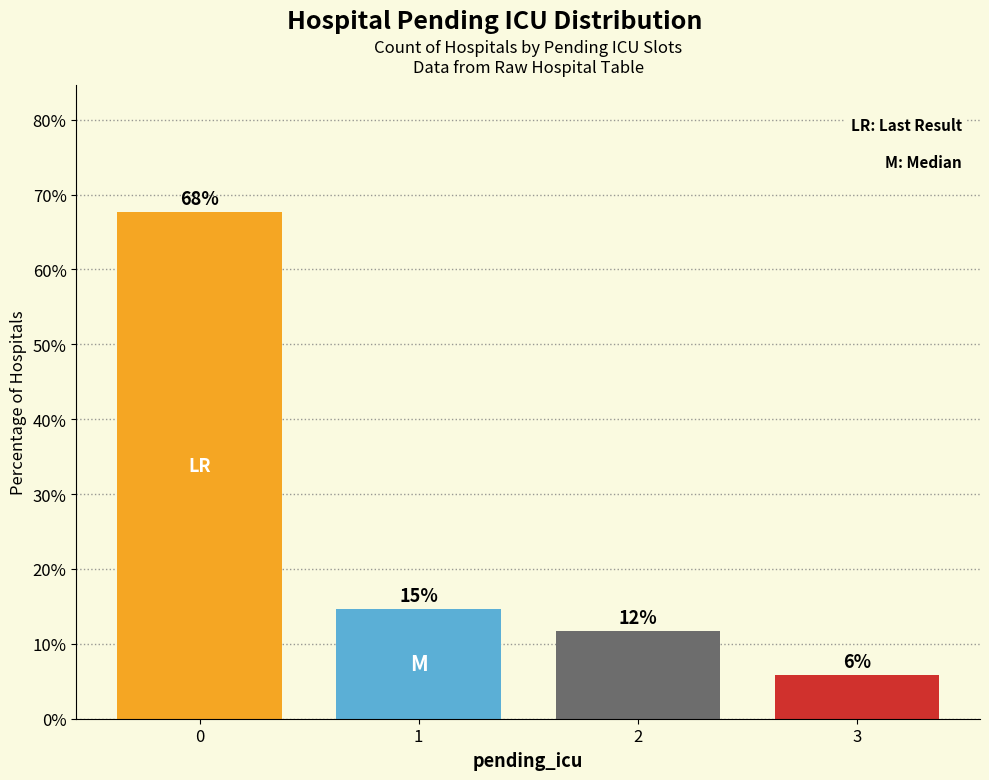

How many bars are there in total?

4